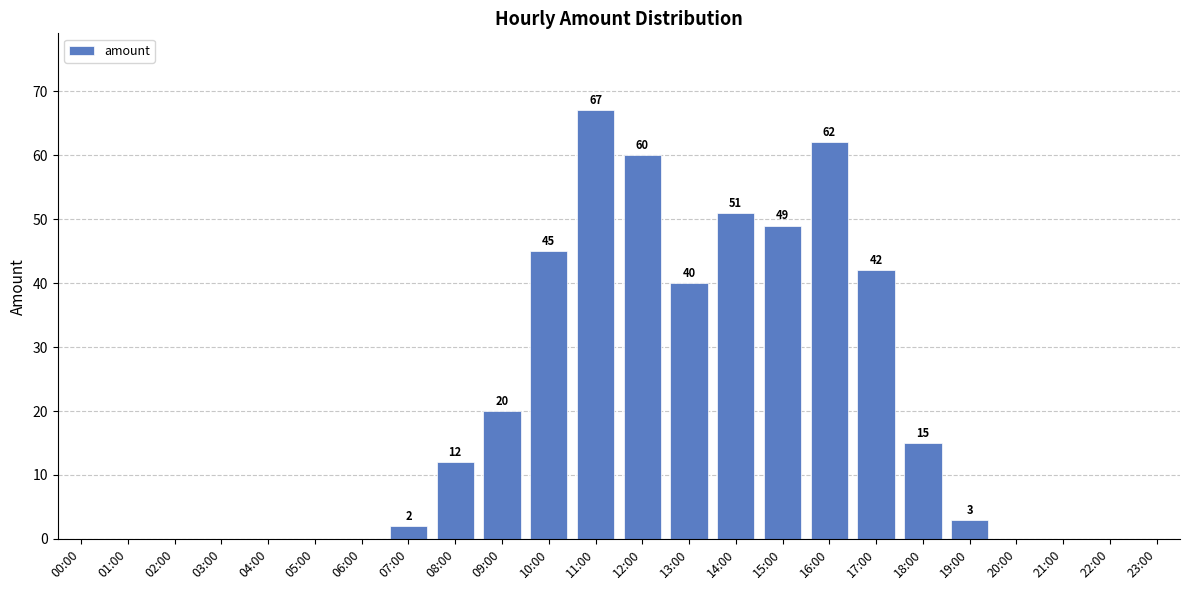

Is it true that the value at 01:00 is 42?

False